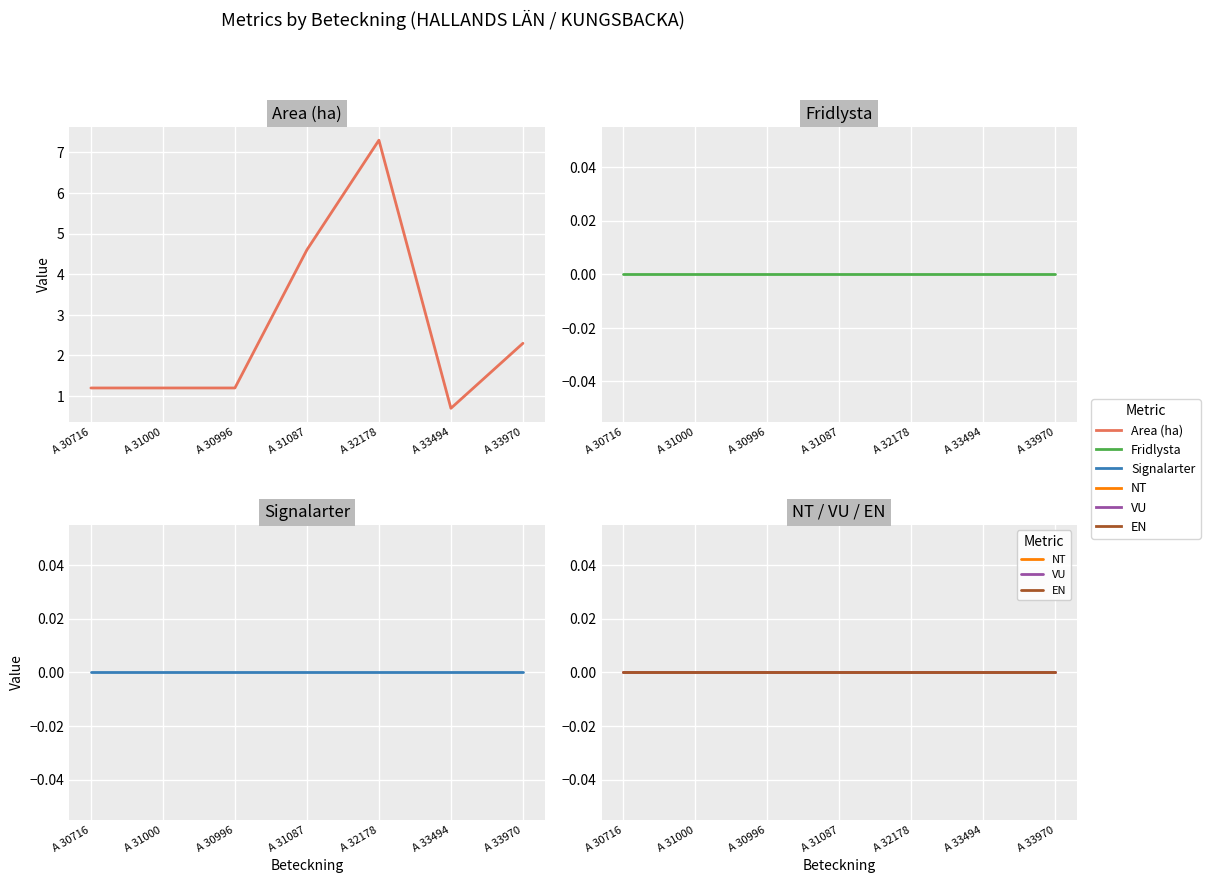

Which series has the largest total across all categories?

Area (ha)